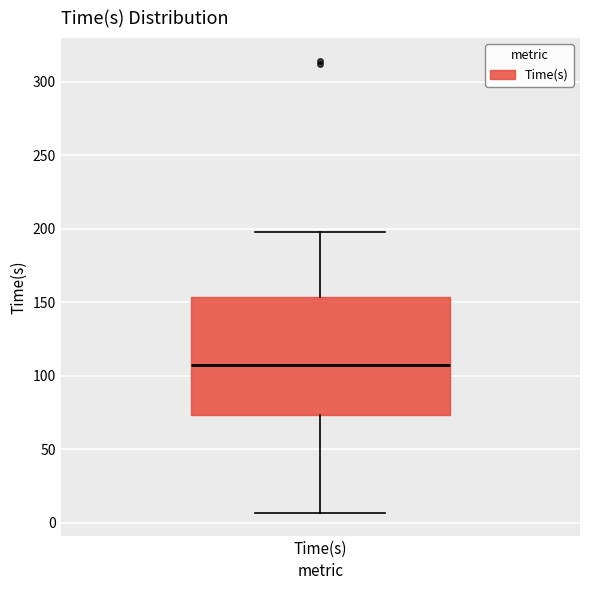

Transcribe this box plot: give where the median line is, the range the box spans, and where the two whiskers end, as read against the y-axis. The values are not printed on the chart, so give them approximately, as read against the axis.

median 105, box 75 to 155, whiskers 5 to 195